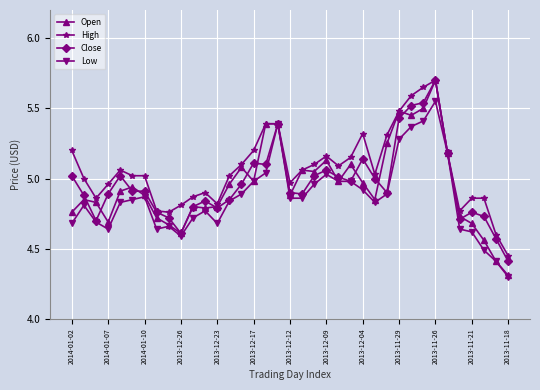

Which series has the largest total across all categories?

High